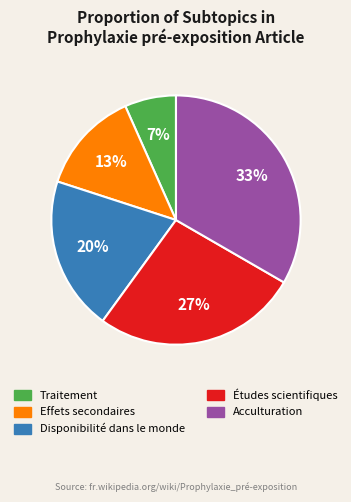

Which has a higher value, Études scientifiques or Traitement?

Études scientifiques